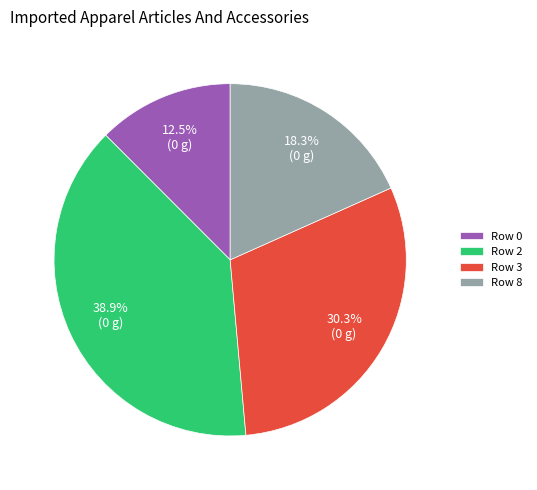

Does Row 2 account for over 50% of the chart?

No